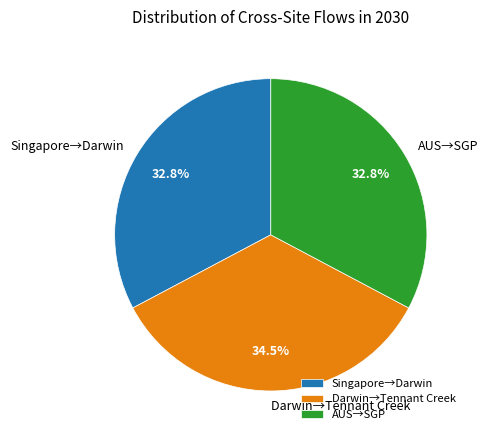

Approximately how many times larger is the value at Darwin→Tennant Creek compared to AUS→SGP?

1.1